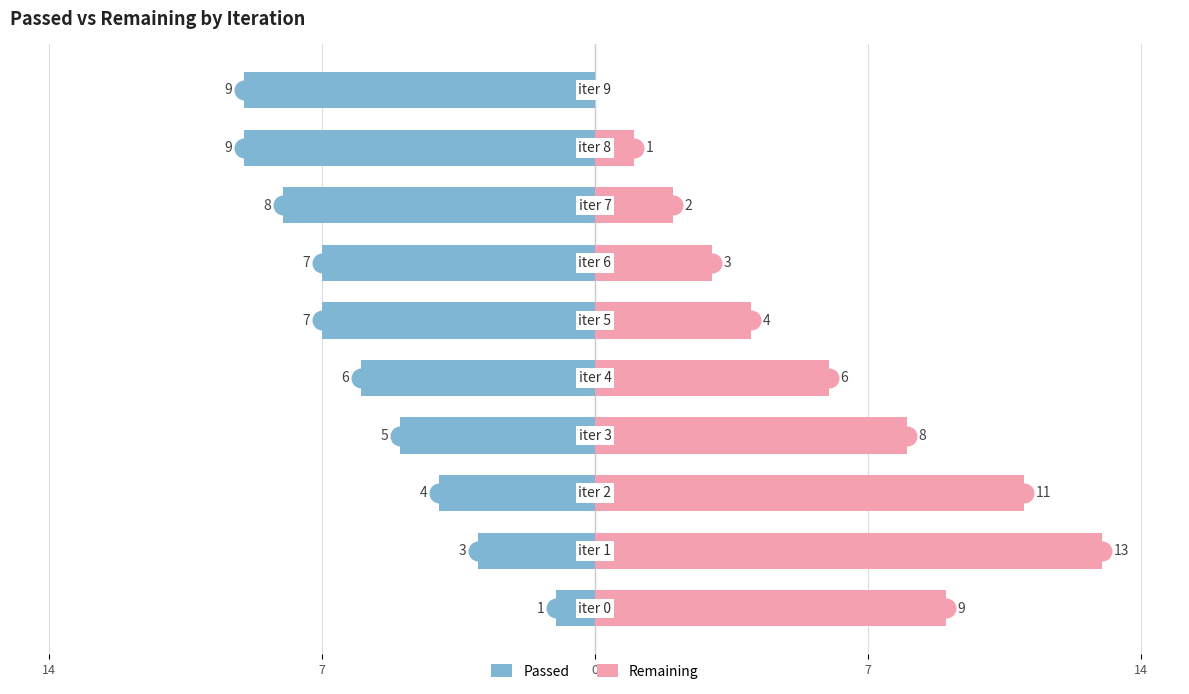

Is the value of Passed at 0 greater than the value of Remaining at 7?

No